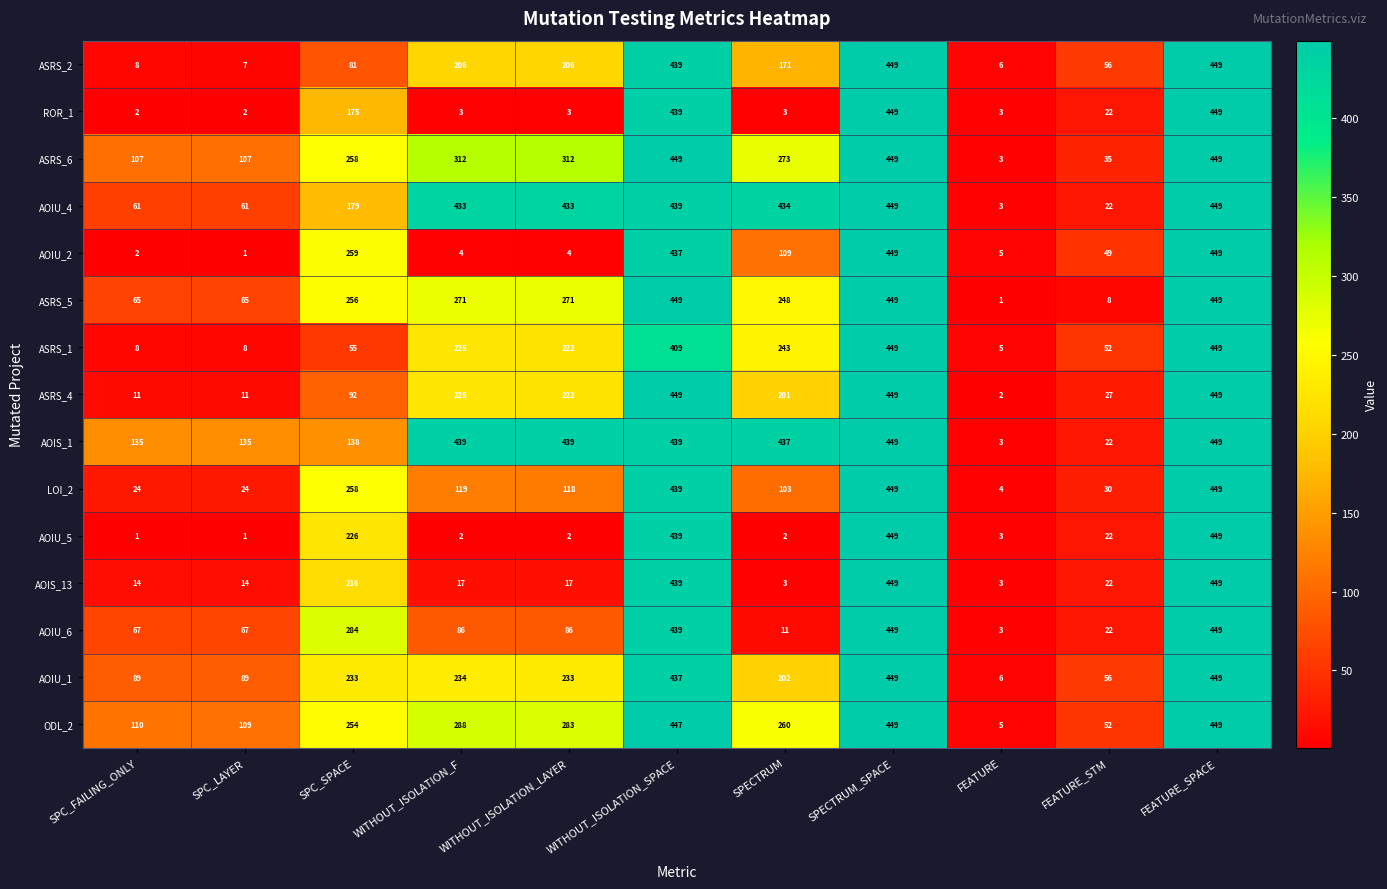

What is the average value of the ASRS_6 series?

250